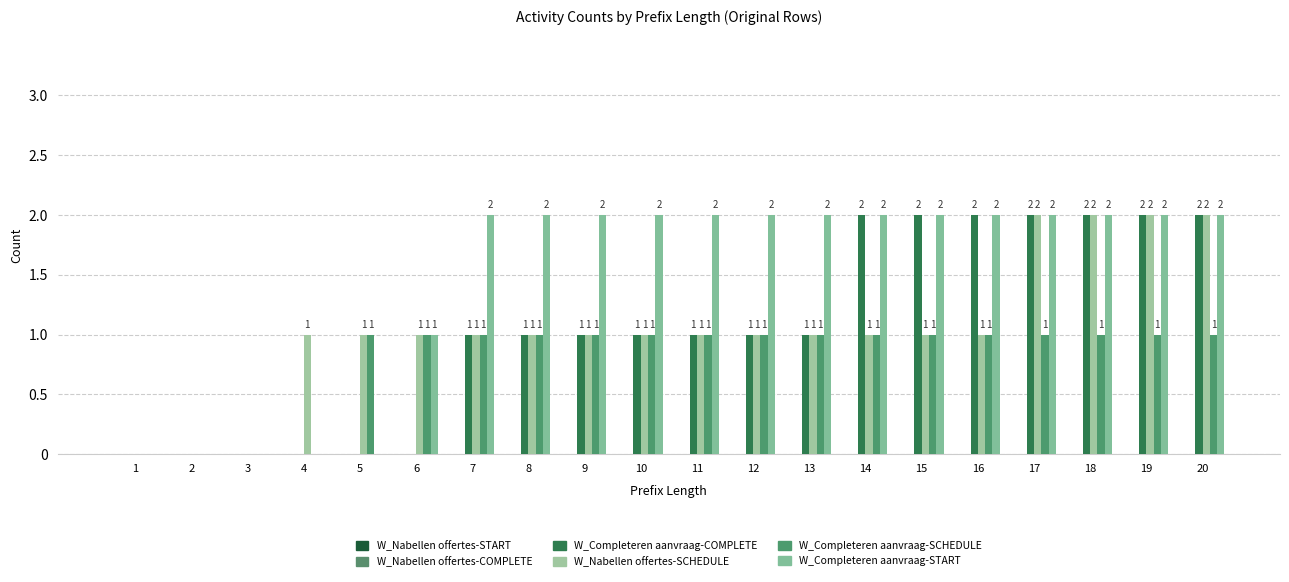

Are the bars grouped side by side (vs. stacked)?

Yes